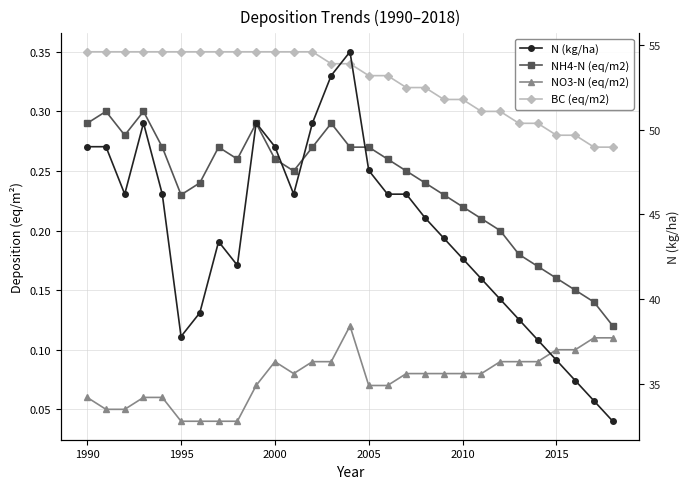

Which series has the largest range (max minus min)?

N (kg/ha)